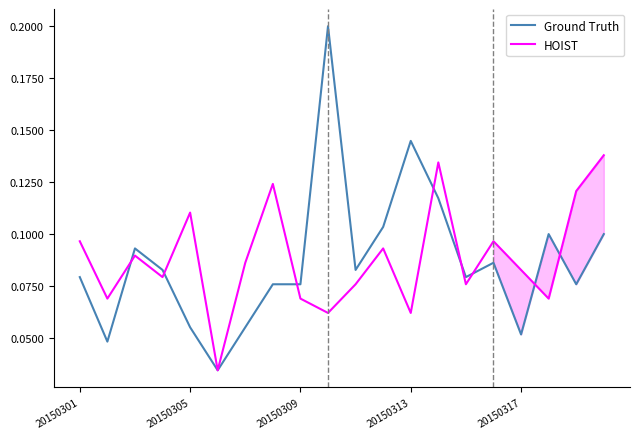

How many lines are shown in the chart?

2